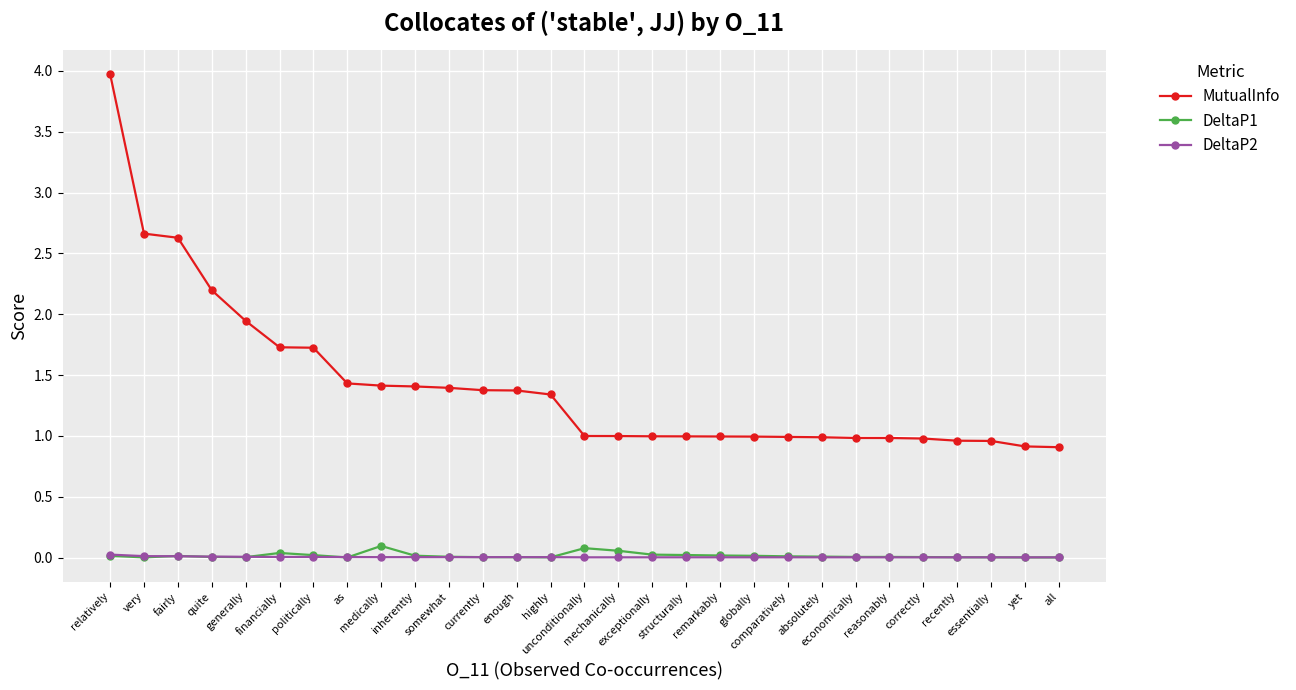

Rank the series by their maximum value, from lowest to highest.

DeltaP2, DeltaP1, MutualInfo